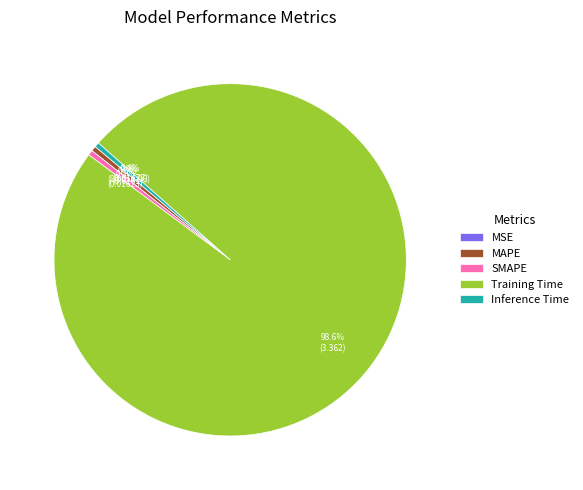

Which has a higher value, MAPE or Training Time?

Training Time